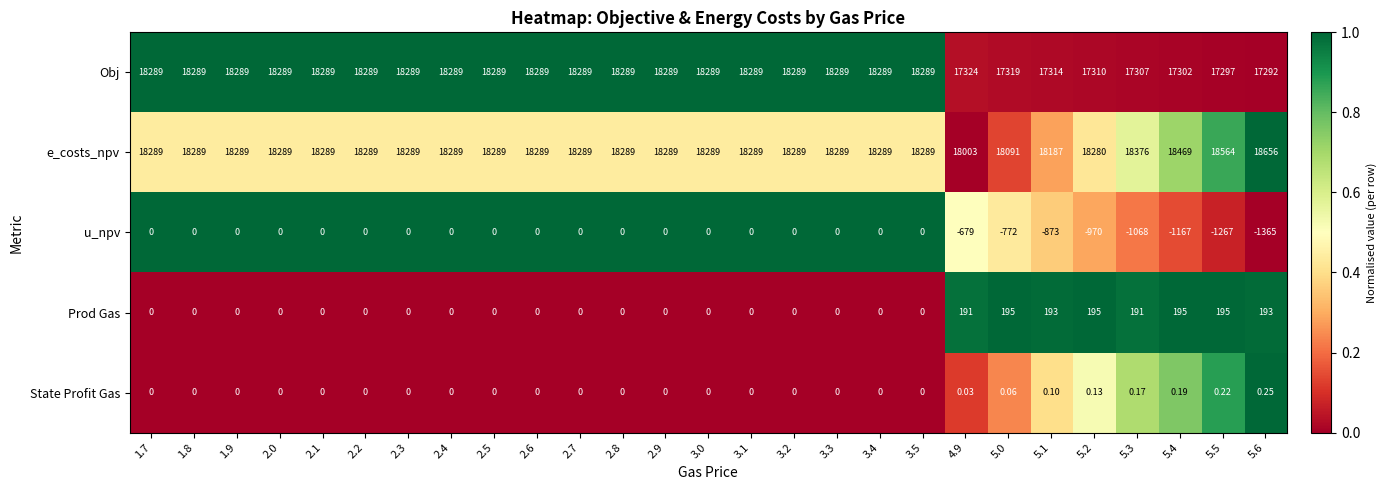

Rank the series by their maximum value, from lowest to highest.

u_npv, State Profit Gas, Prod Gas, Obj, e_costs_npv